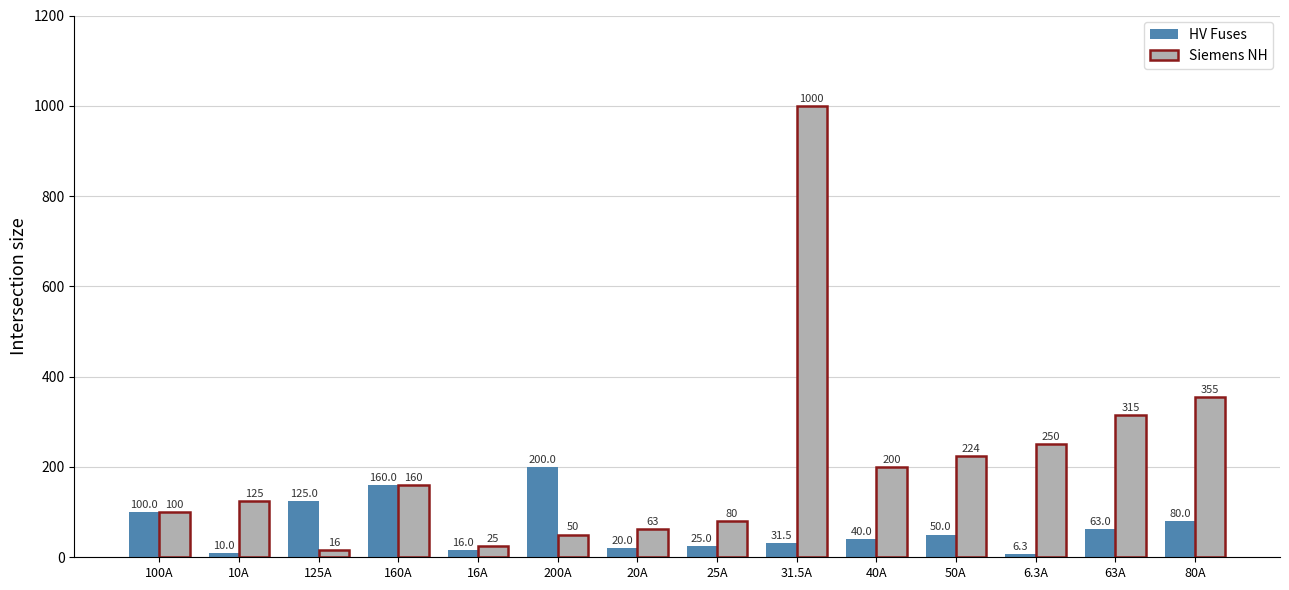

How many values in the Siemens NH series are below 160?

7